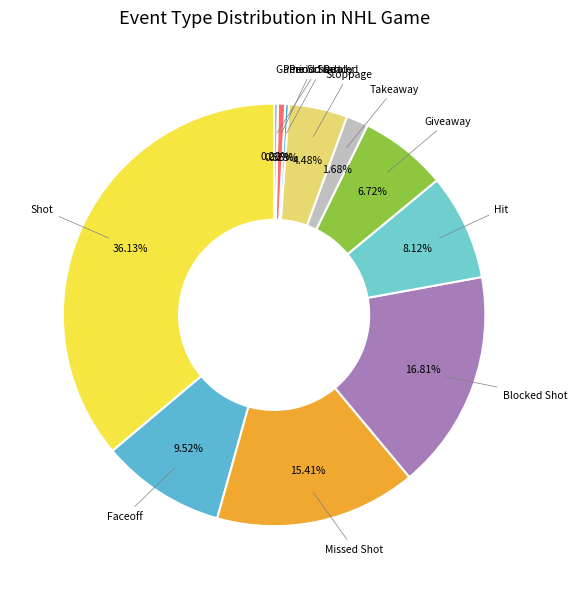

Do Period Ready and Takeaway together represent more than half of the pie?

No